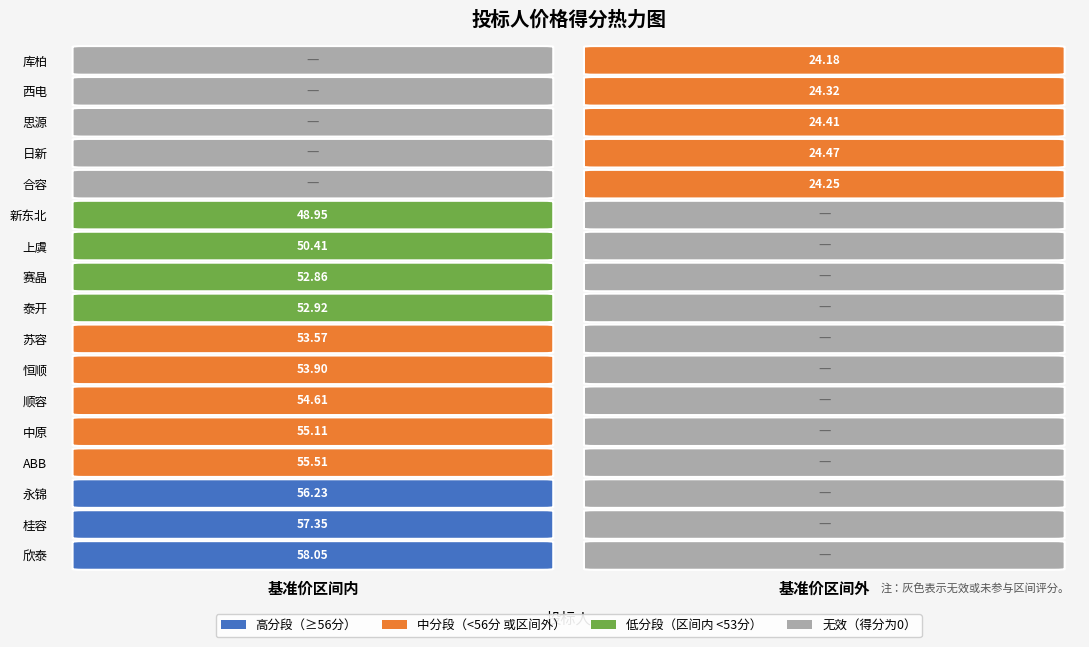

At 欣泰, list the series in order from smallest to largest.

区间外, 区间内